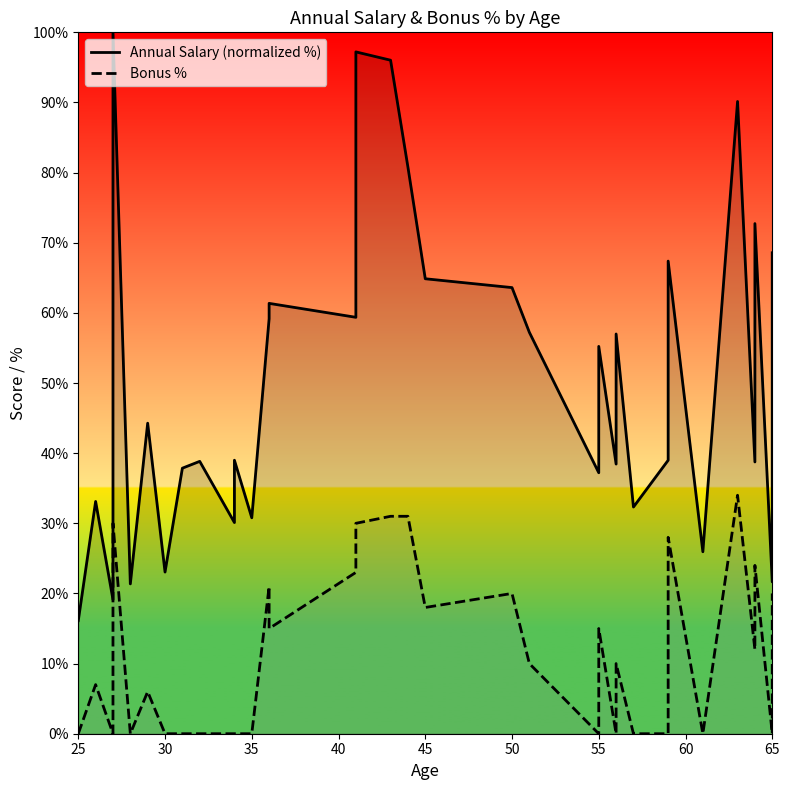

At 45, list the series in order from largest to smallest.

Annual Salary (normalized %), Bonus %